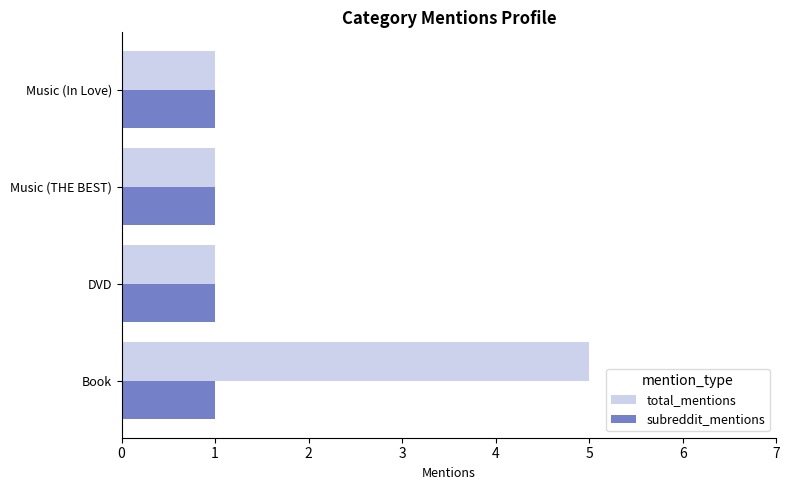

Which series has the largest total across all categories?

total_mentions